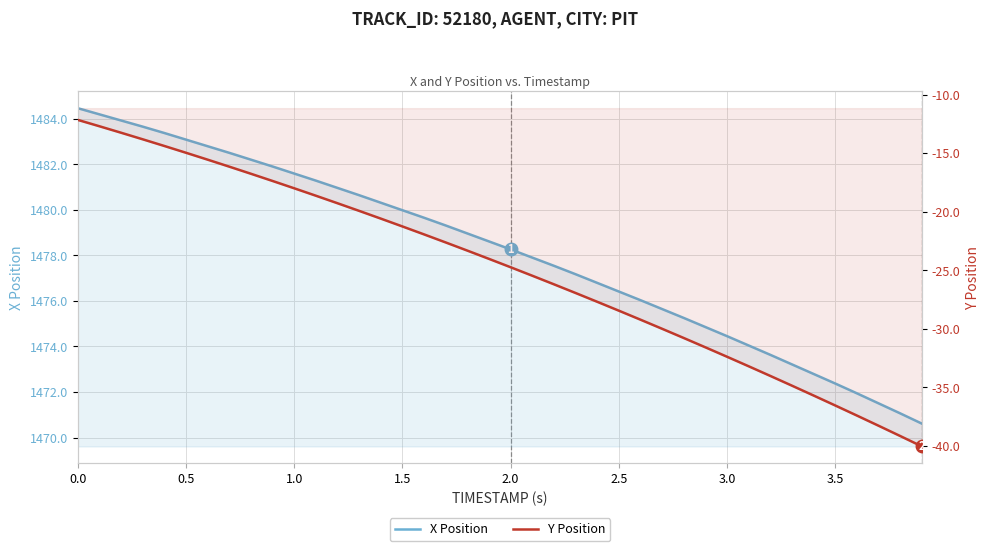

What is the difference between the maximum and minimum values in the X Position series?

13.9